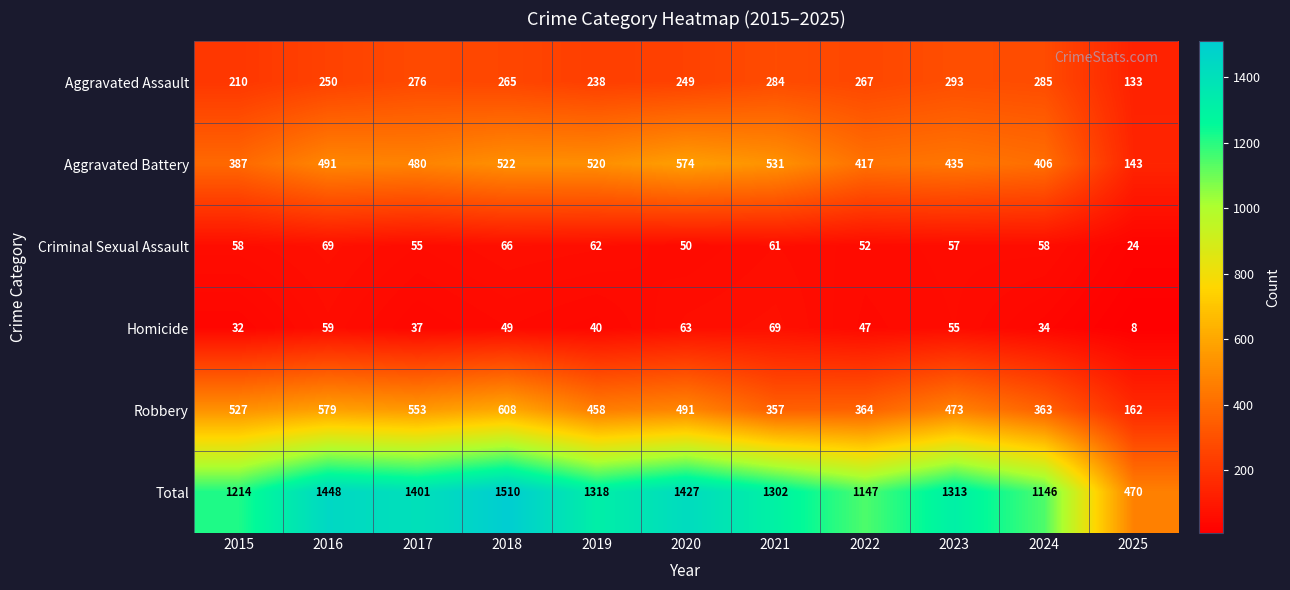

Count the number of categories in the chart.

11